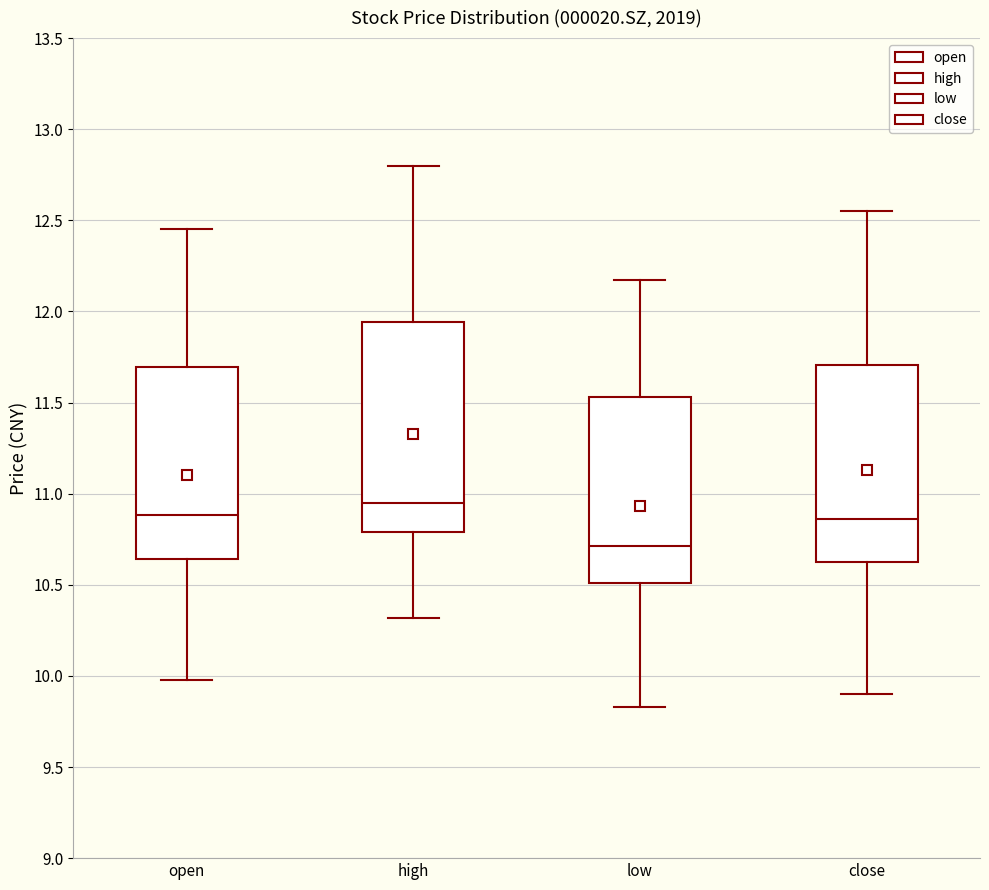

Where does the lower whisker of the box for close end on the y-axis? The values are not printed on the chart, so give them approximately, as read against the axis.

9.90